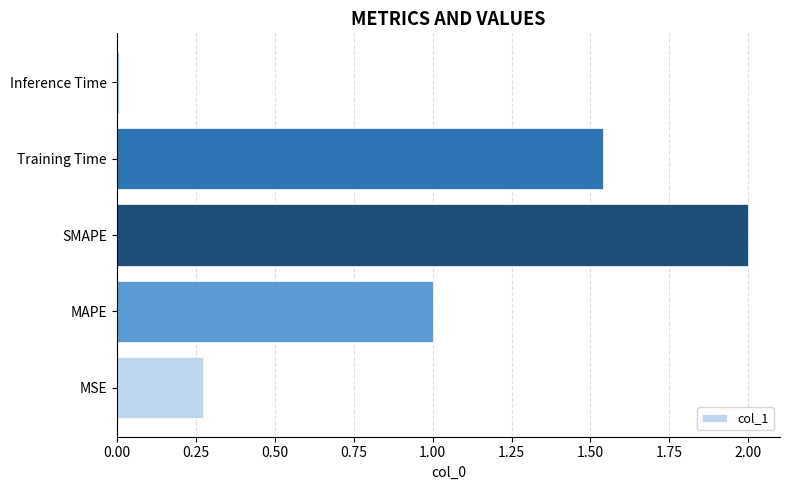

Which has a higher value, SMAPE or MSE?

SMAPE